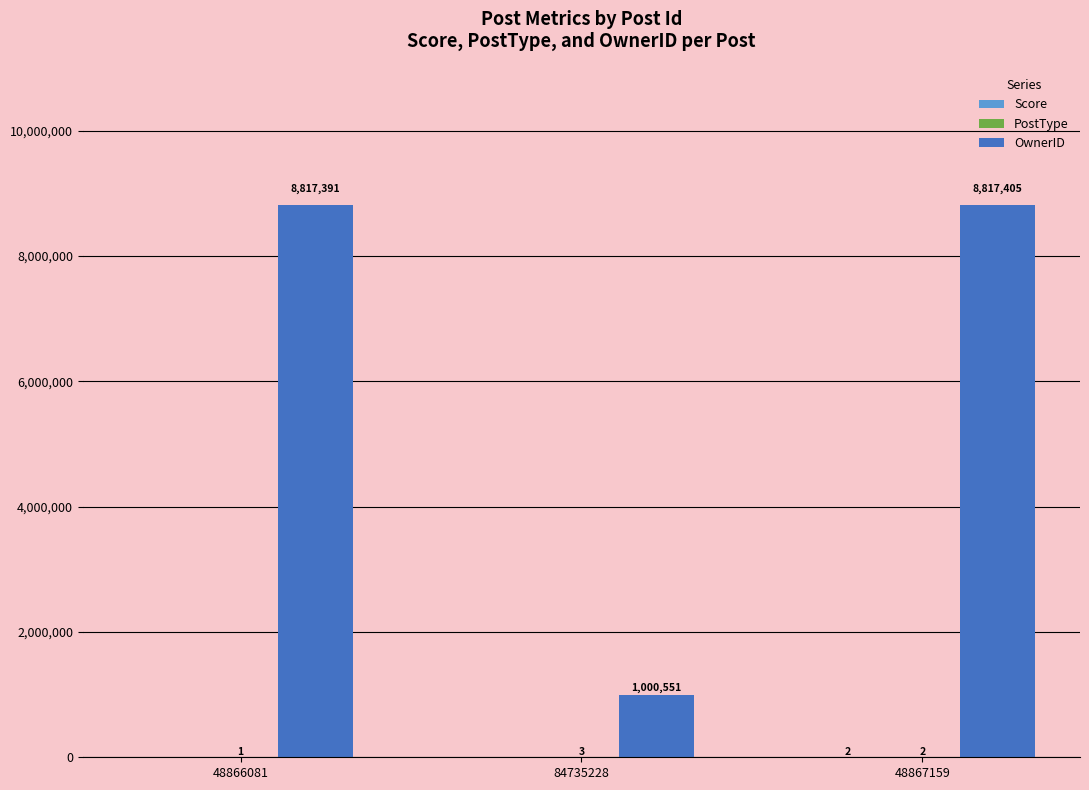

At which label is OwnerID closest to 4908978?

48866081